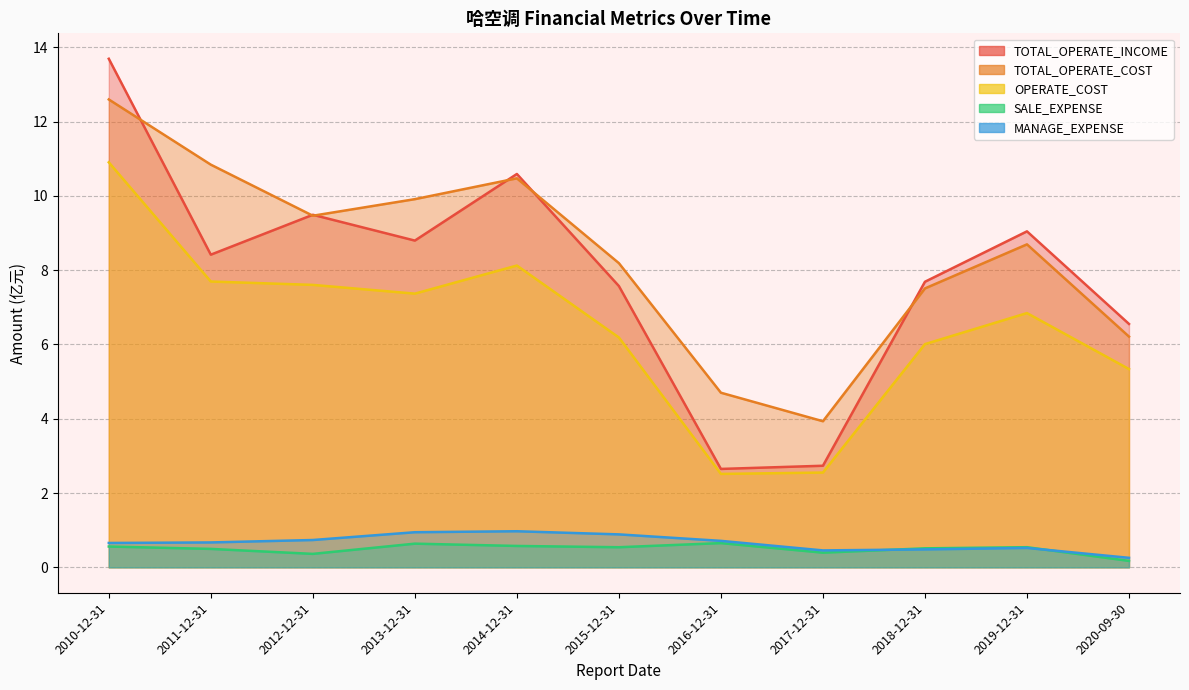

True or false: TOTAL_OPERATE_INCOME has a value of 2.7 at 2017-12-31.

True